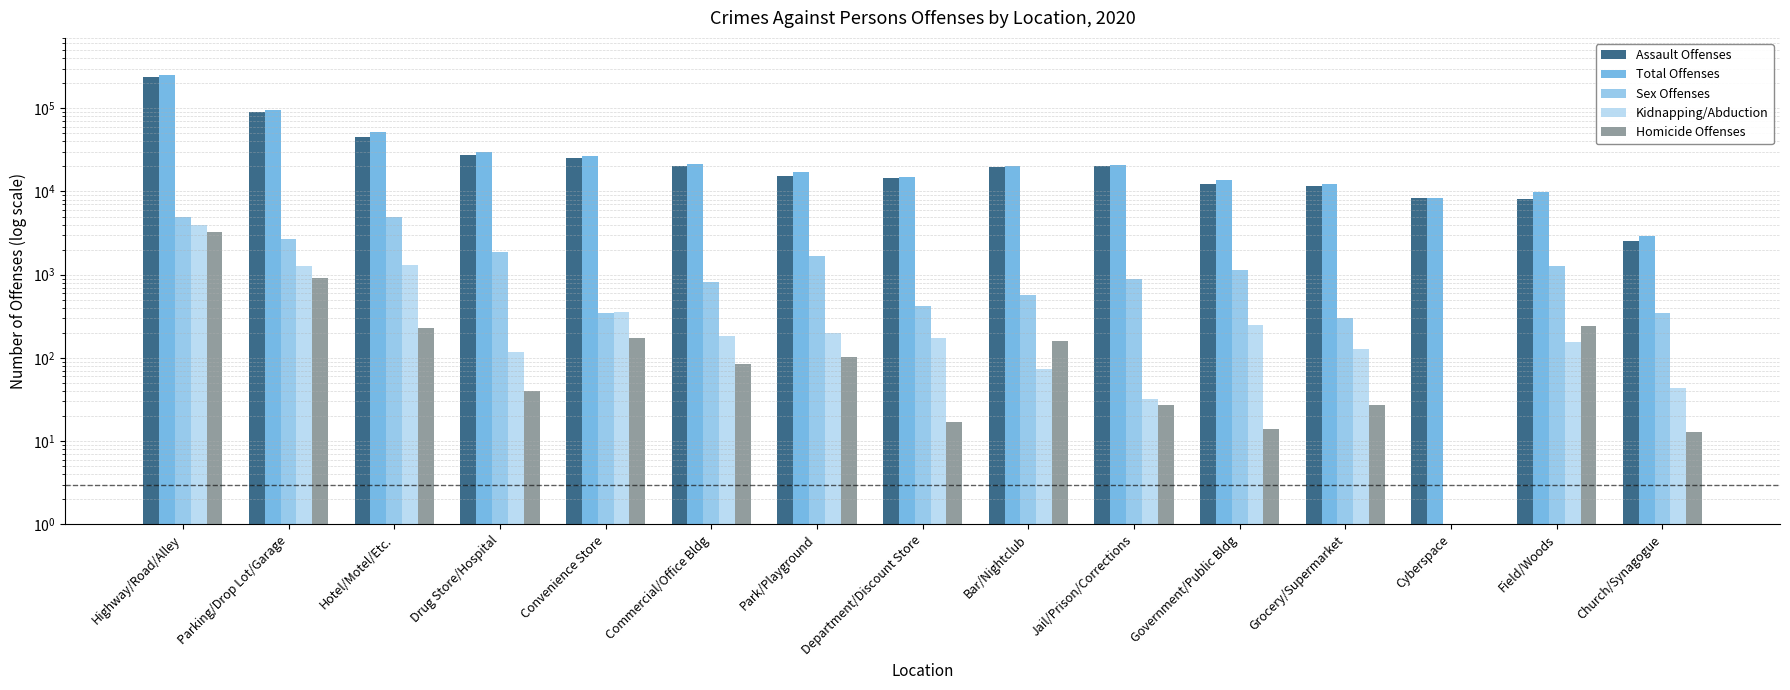

What is the difference between the maximum and minimum values in the Total Offenses series?

249573